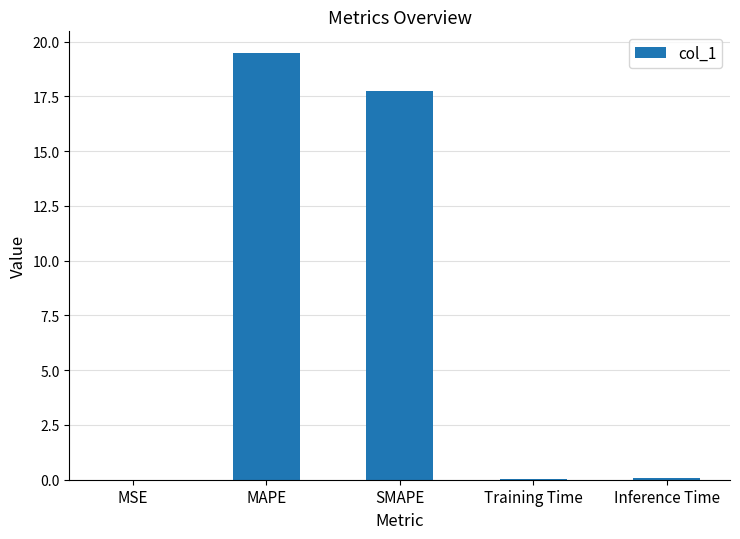

What is the ratio of the value at SMAPE to the value at MAPE?

0.9